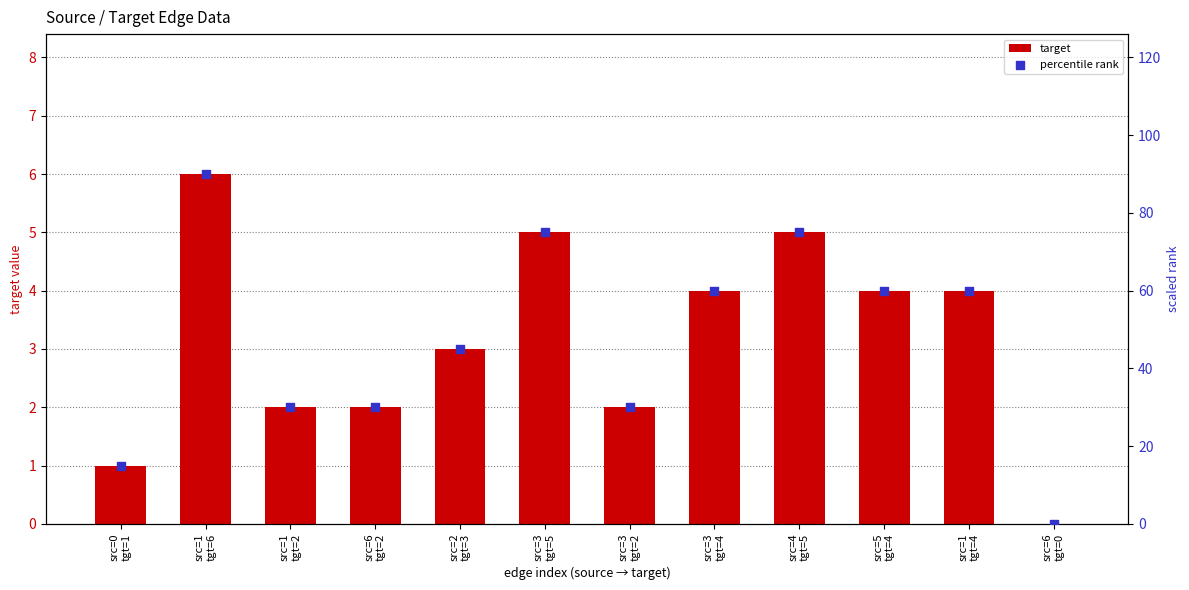

At which category is the sum across all series the highest?

src=1
tgt=6